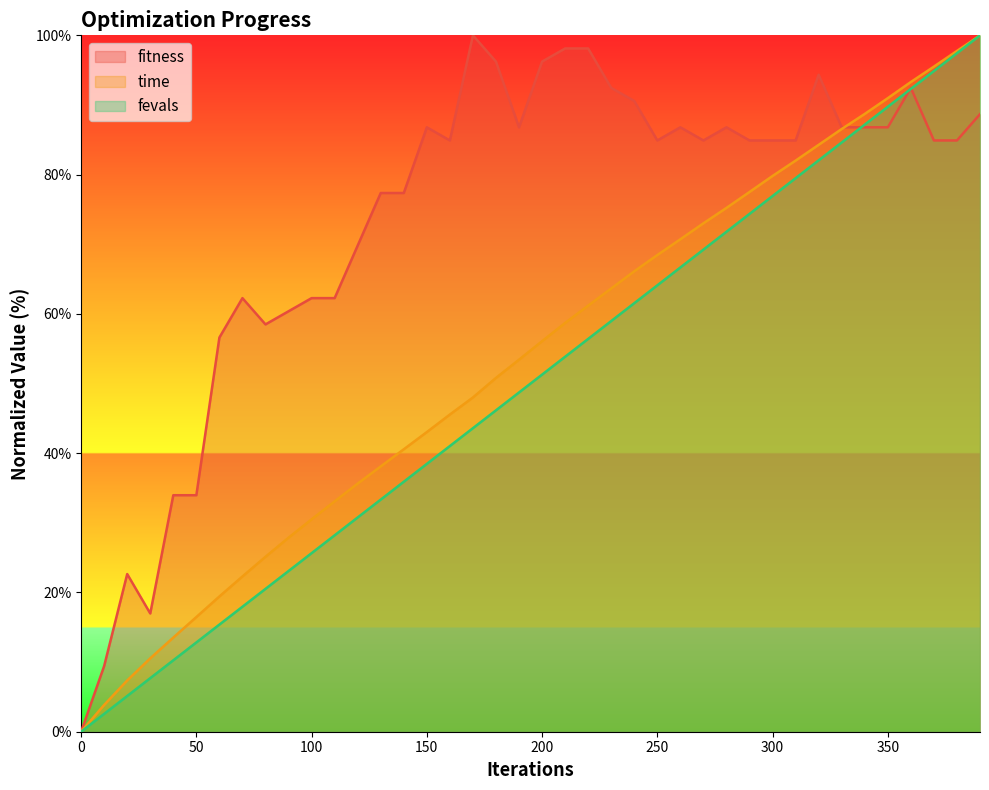

What is the spread (max minus min) of values at 30?

9.3